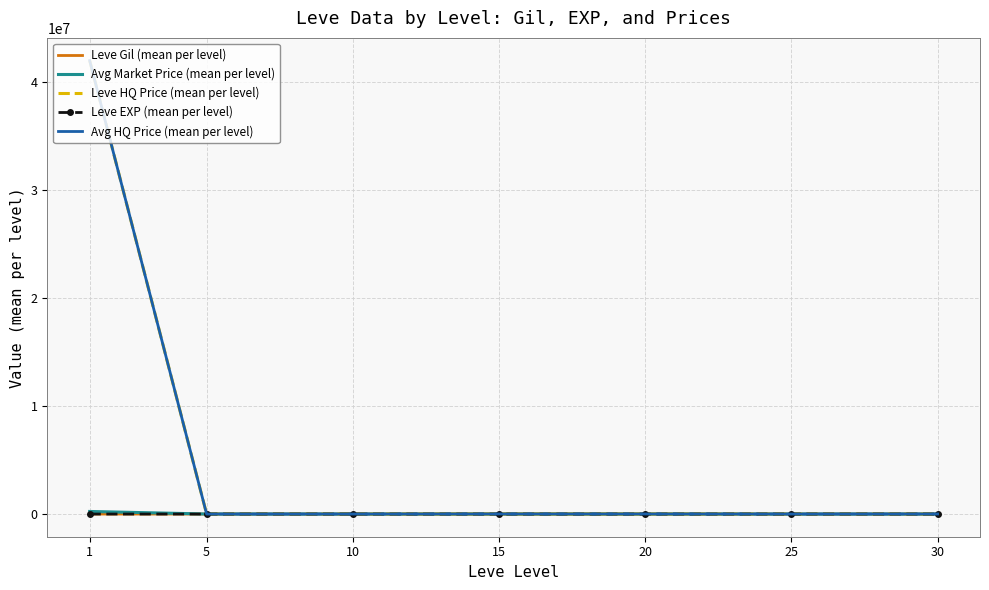

At how many categories does at least one series exceed 31152675?

1